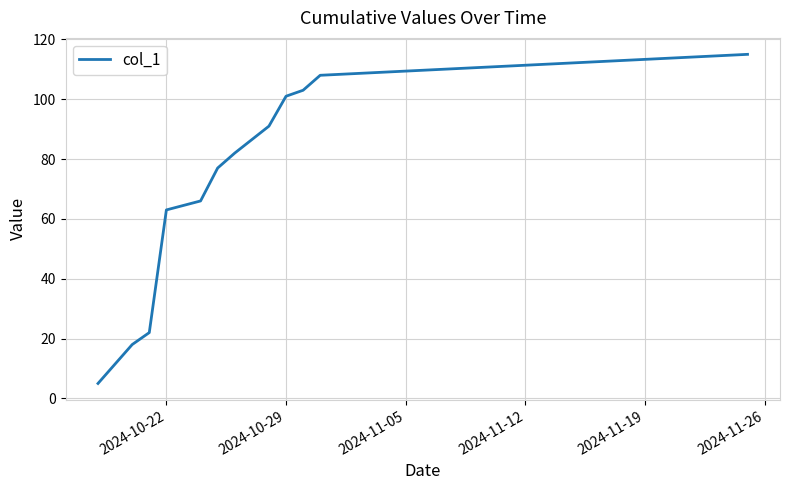

What is the difference between the maximum and minimum values?

110